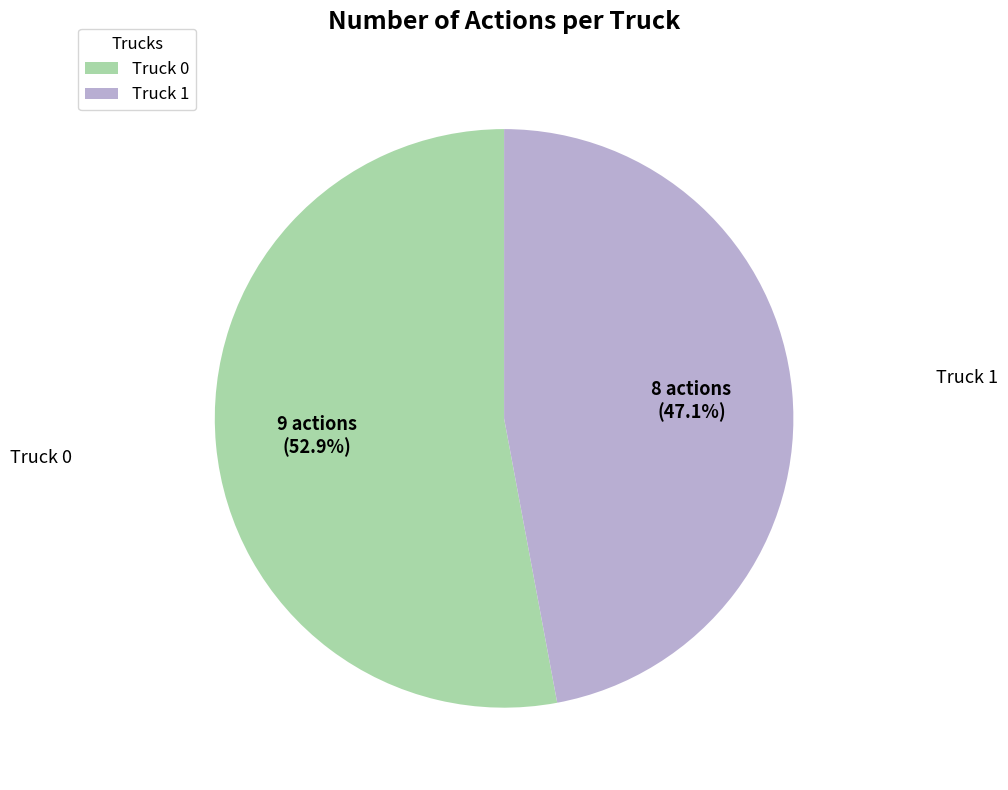

To the nearest percent, what percentage of the pie is Truck 0?

53%